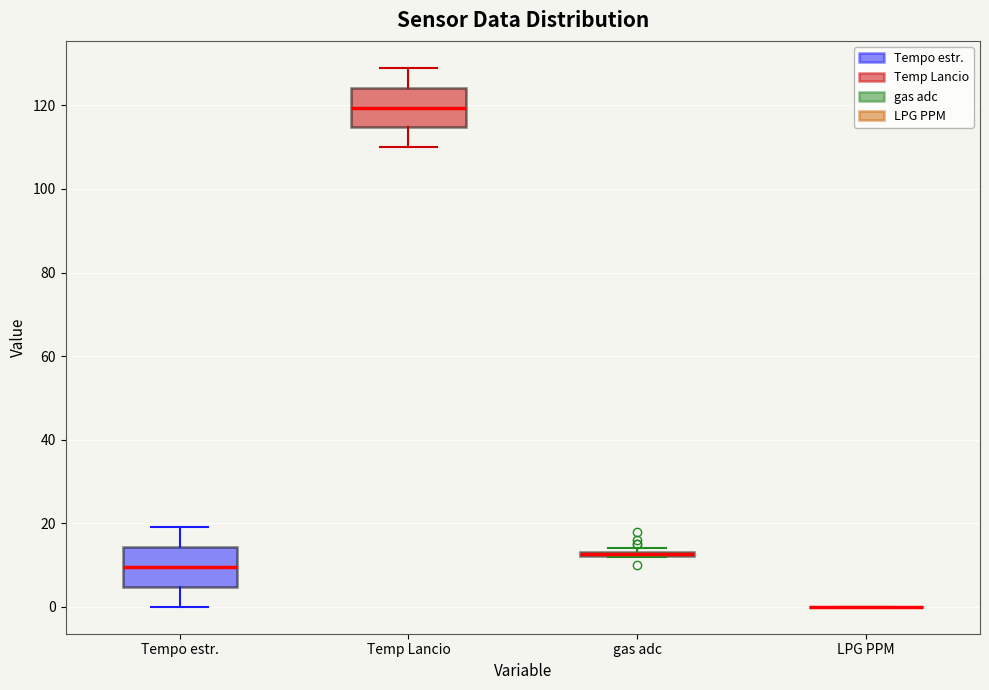

Where does the lower whisker of the box for Temp Lancio end on the y-axis? The values are not printed on the chart, so give them approximately, as read against the axis.

110